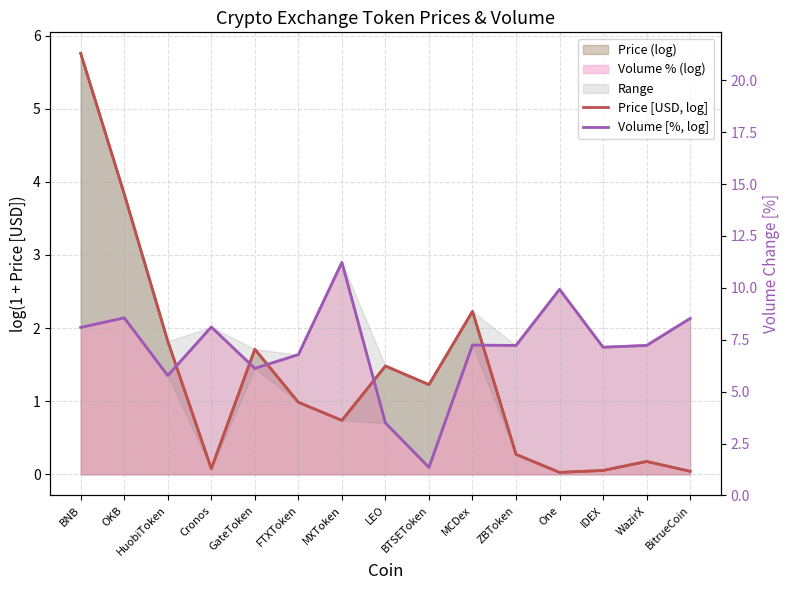

List the series in order of their peak value, lowest first.

Volume [%, log], Price [USD, log]